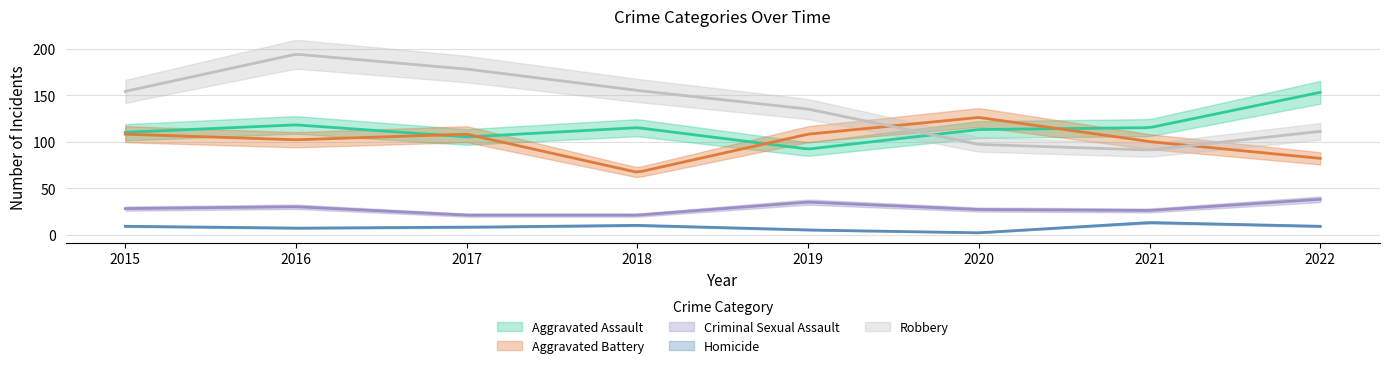

What is the lowest value of the Aggravated Battery series?

67